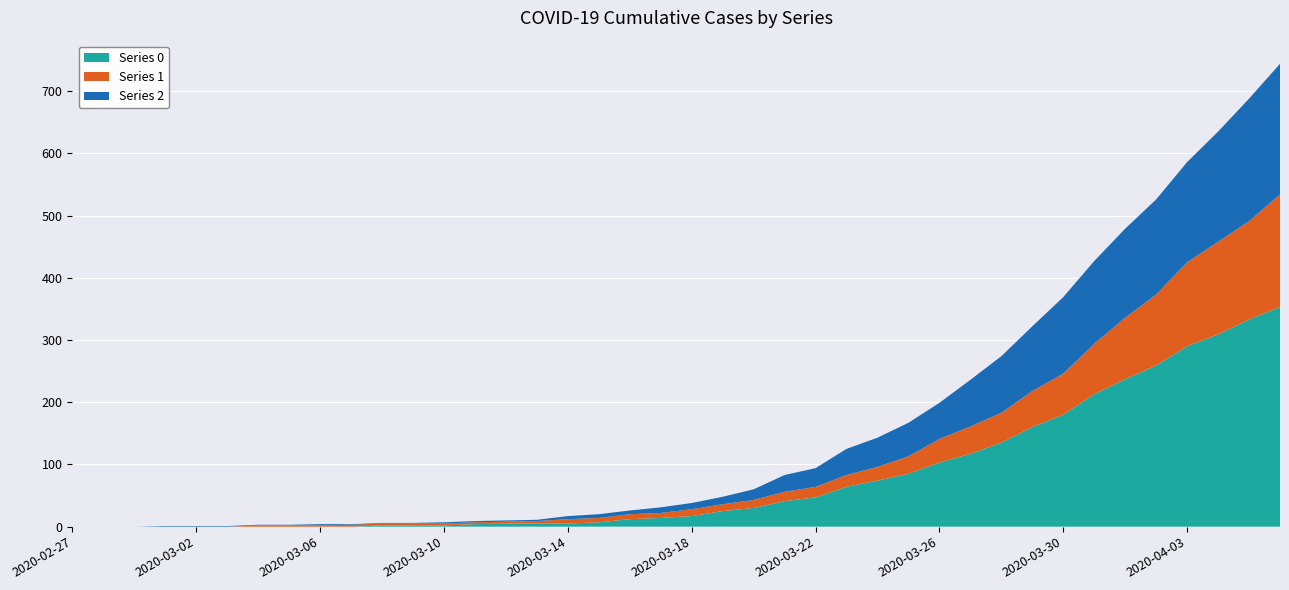

Reading left to right, what are all the values shown in this chart?

0: 0	0	0	0	0	0	0	0	0	0	2	2	2	4	5	5	5	7	12	14	17	25	30	41	47	64	74	85	103	117	135	160	180	213	237	259	290	309	333	353
1: 0	0	0	0	0	0	2	2	2	3	3	3	3	3	3	4	7	7	8	8	11	11	13	15	17	19	22	28	38	44	48	58	66	81	99	114	135	149	158	181
2: 0	0	0	1	1	1	1	1	2	1	1	1	2	2	2	2	5	6	6	9	10	12	17	27	30	42	47	54	58	75	91	104	123	133	143	153	161	177	197	210